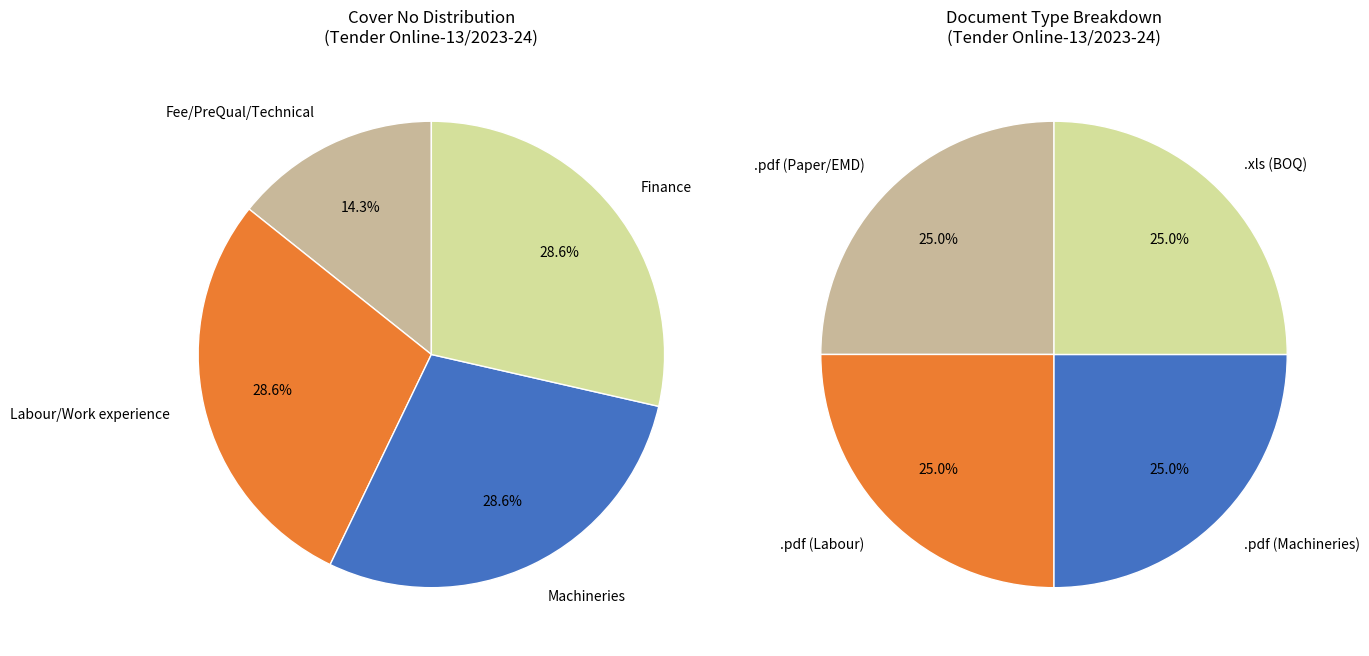

Combined, do Machineries and Labour/Work experience account for over 50%?

Yes